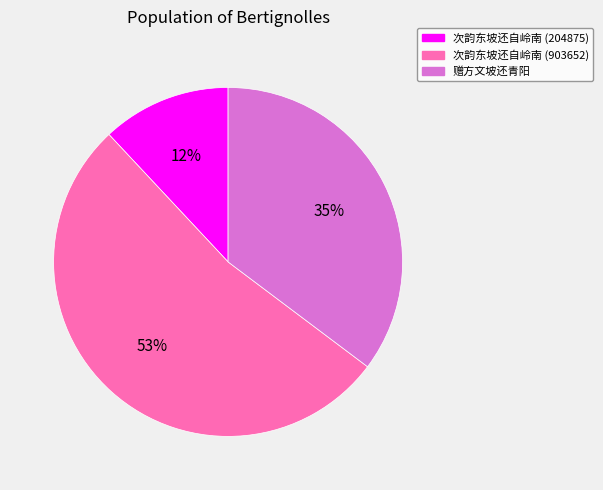

How many segments does this pie chart have?

3